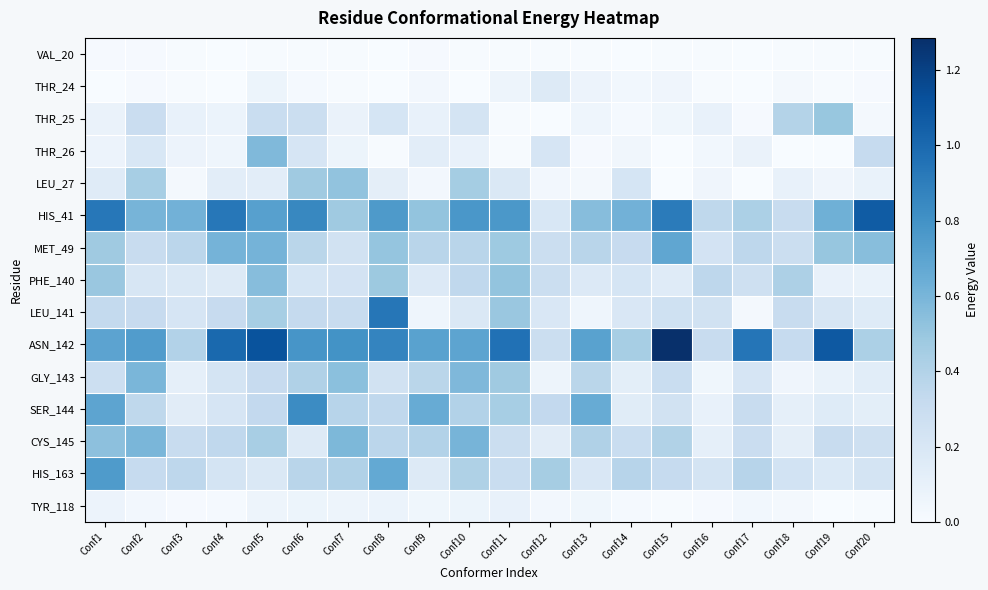

What is the total value across all series at Conf9?

3.8